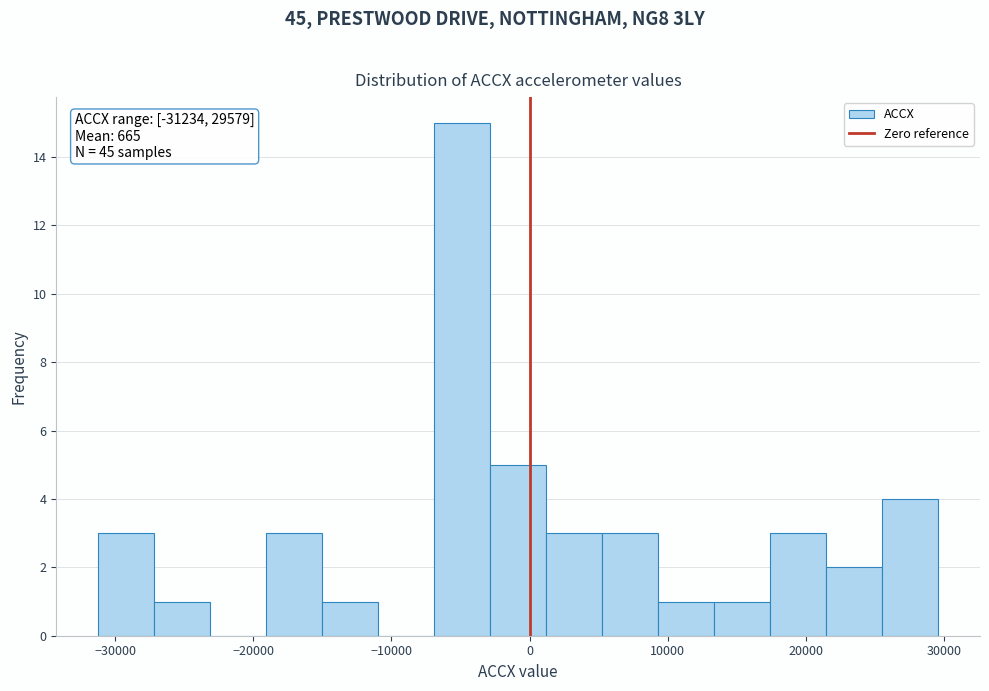

Over which range of the x-axis is the bar tallest?

-7000 to -3000